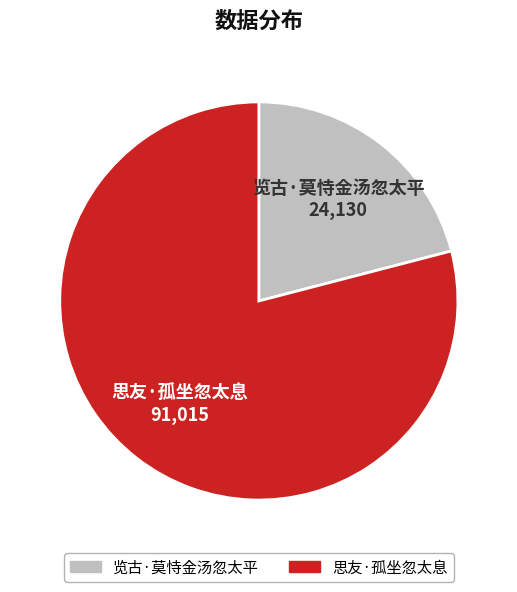

Is it true that 思友·孤坐忽太息 is 71% of the pie?

False